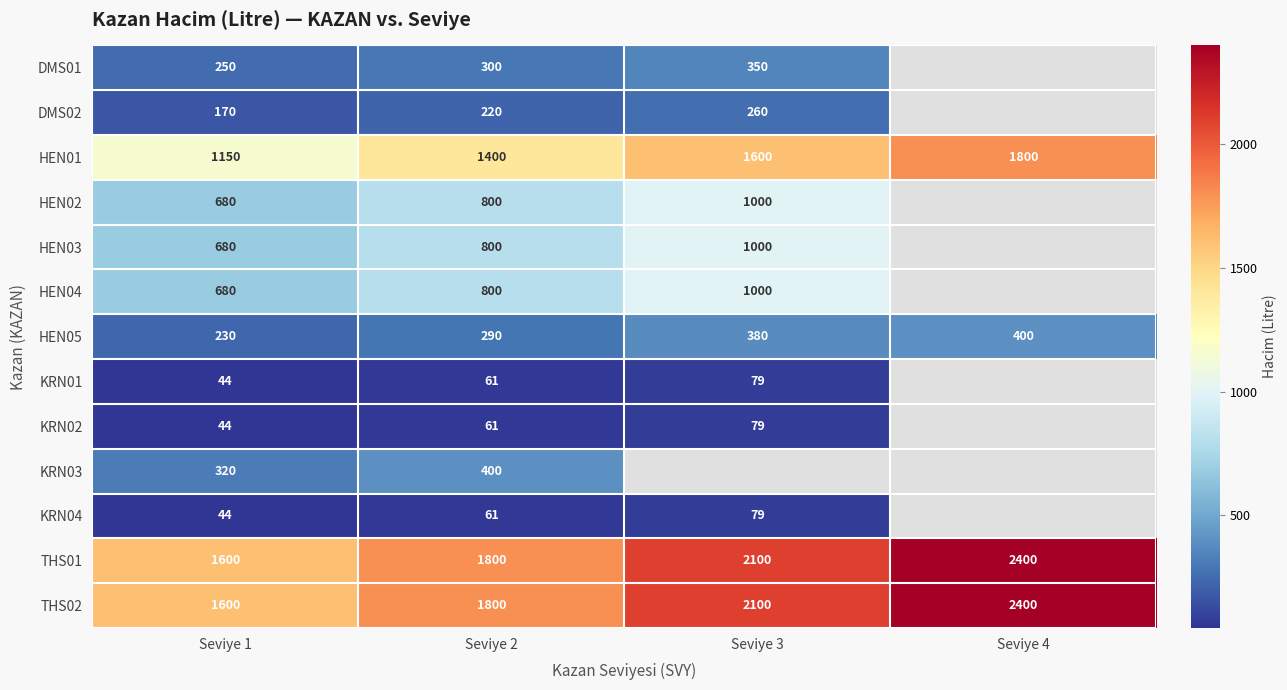

What is the average value of the HEN05 series?

325